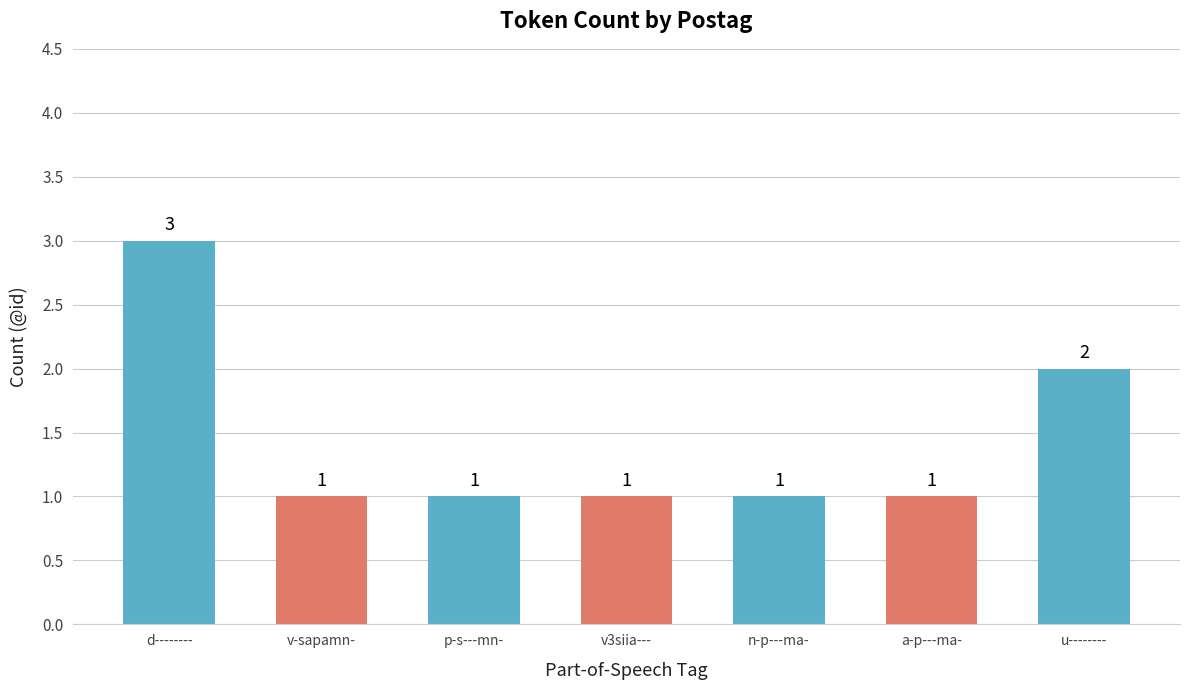

At which label is the value closest to 2?

u--------